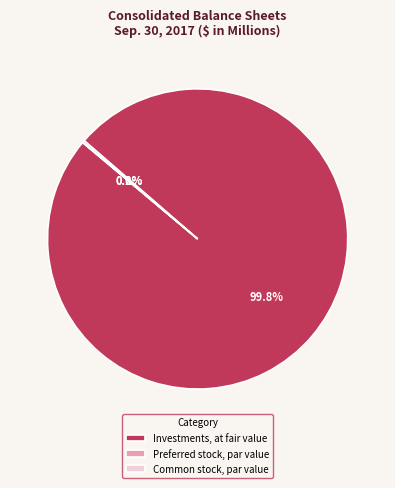

What portion of the pie excludes Investments, at fair value?

0.2%